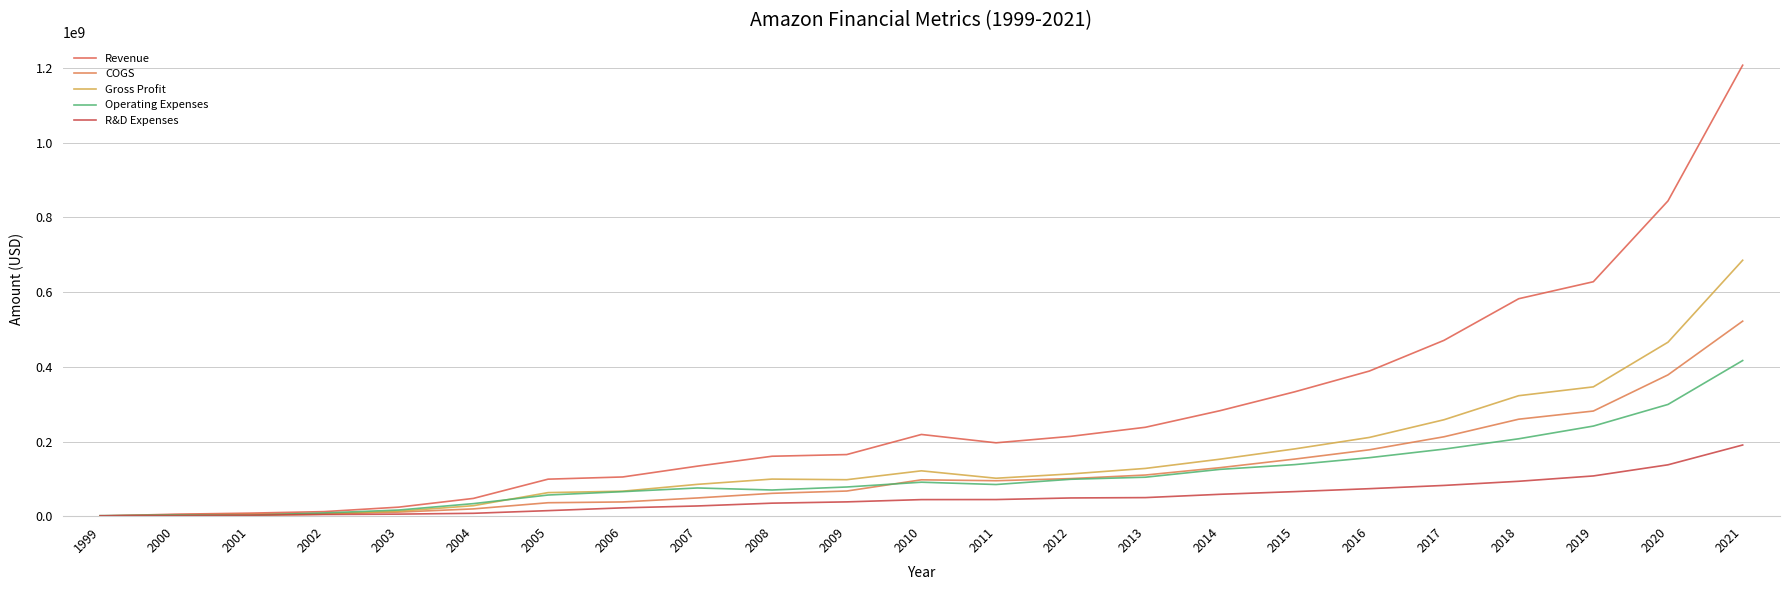

How many lines are shown in the chart?

5